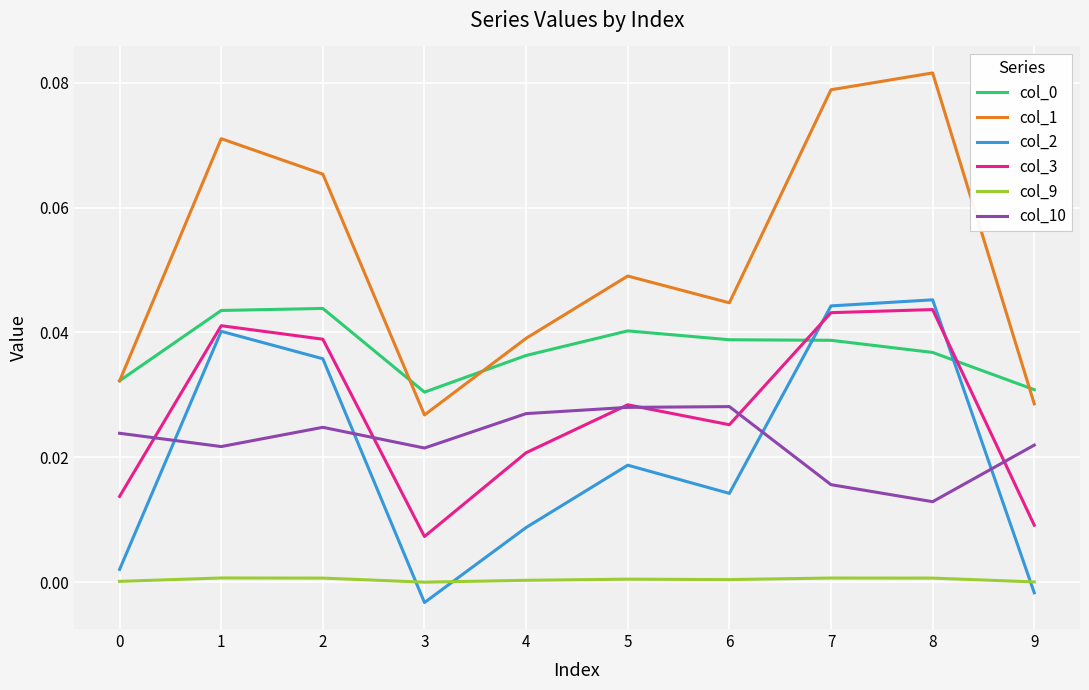

The value of col_9 at 8 is 0.0. True or false?

True